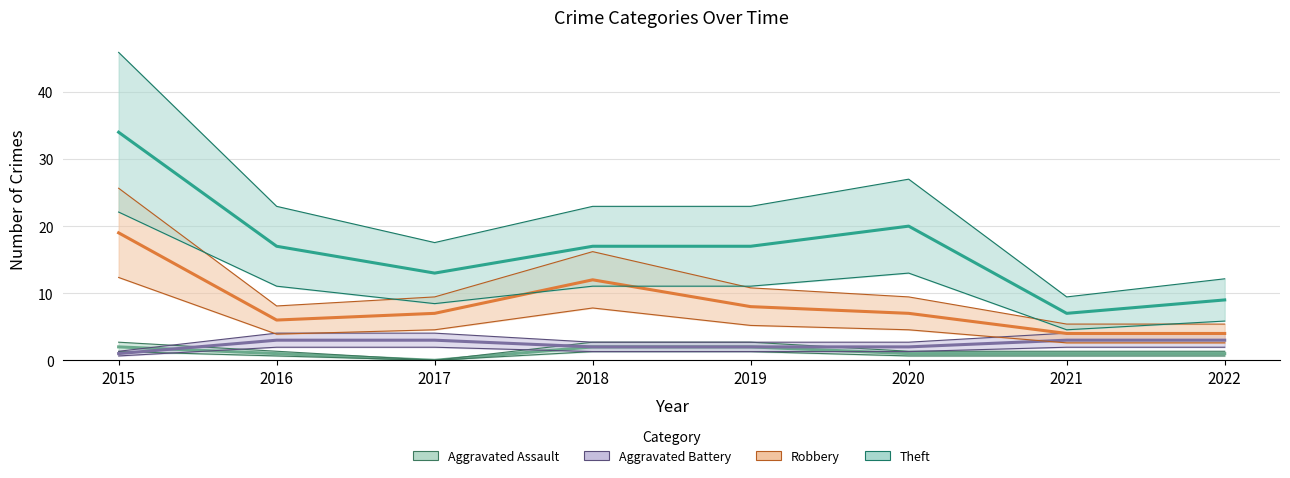

The Theft series shows 17.0 at 2018. True or false?

True